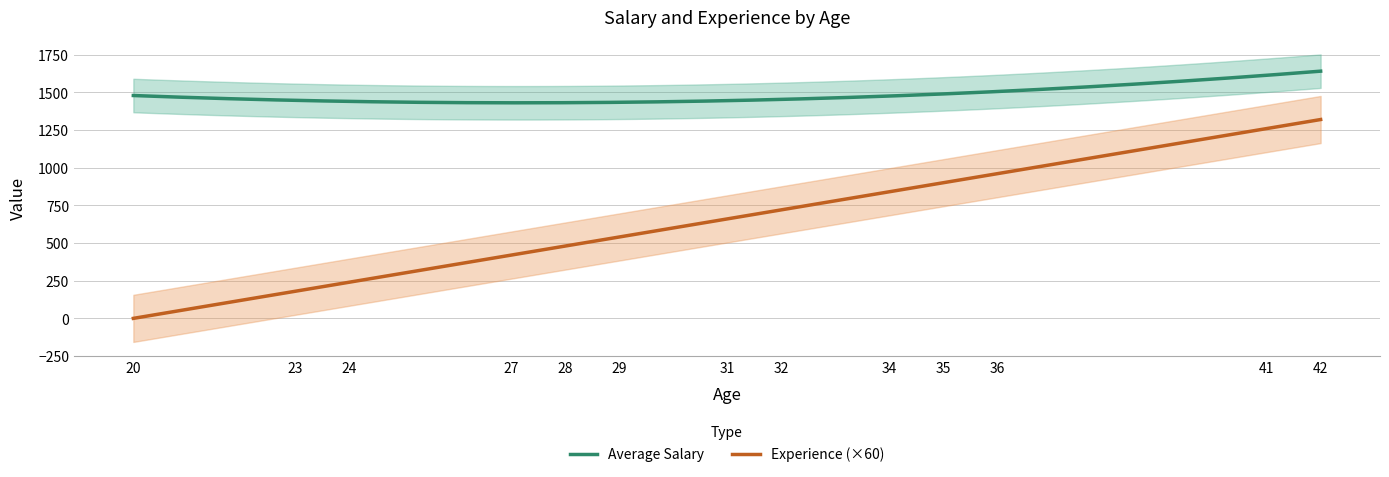

True or false: Experience (×60) and Average Salary intersect in this chart.

False